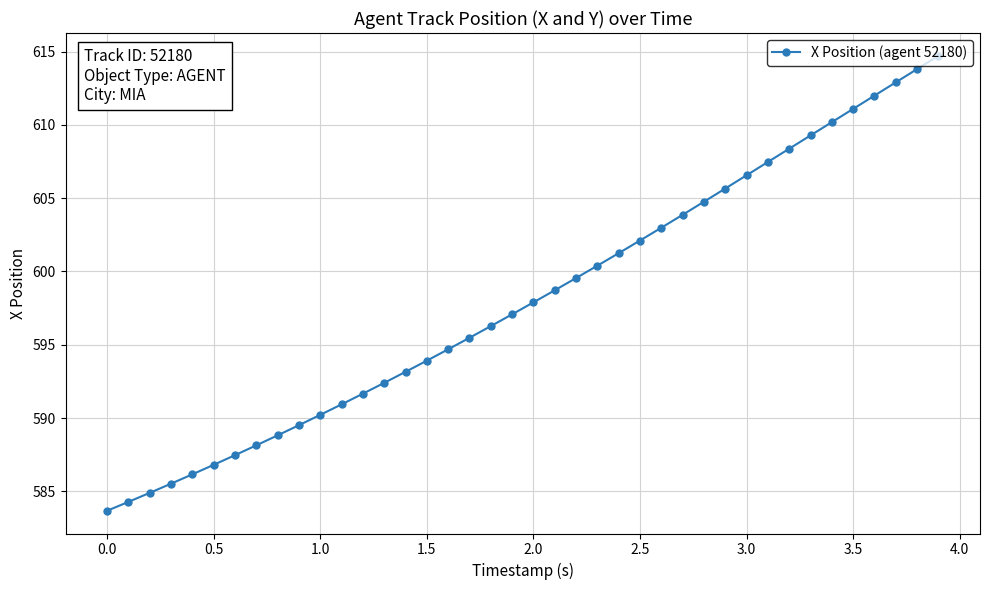

What is the maximum value shown in the chart?

614.7